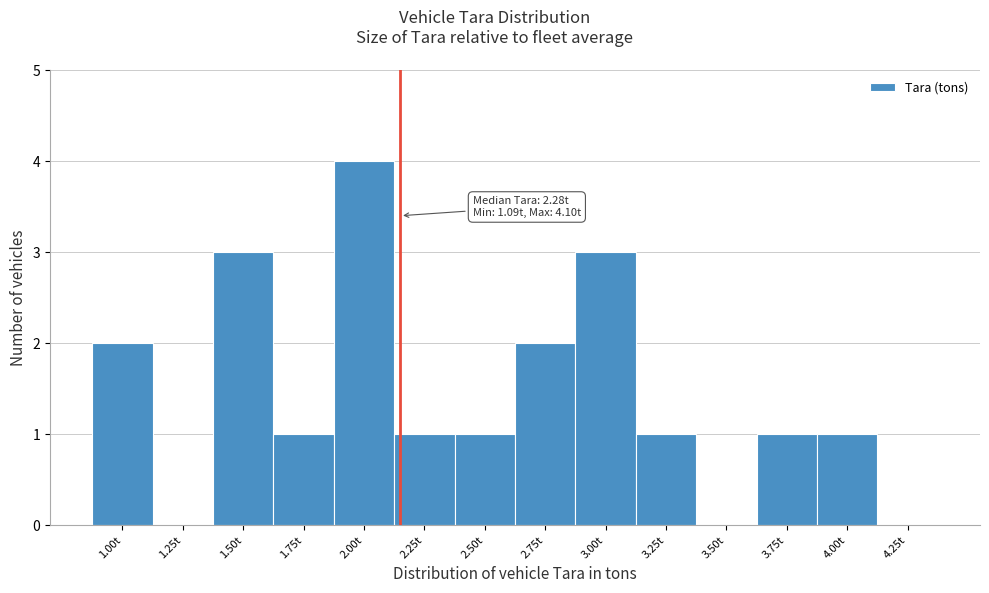

Which category has the highest value across all series?

2.00t